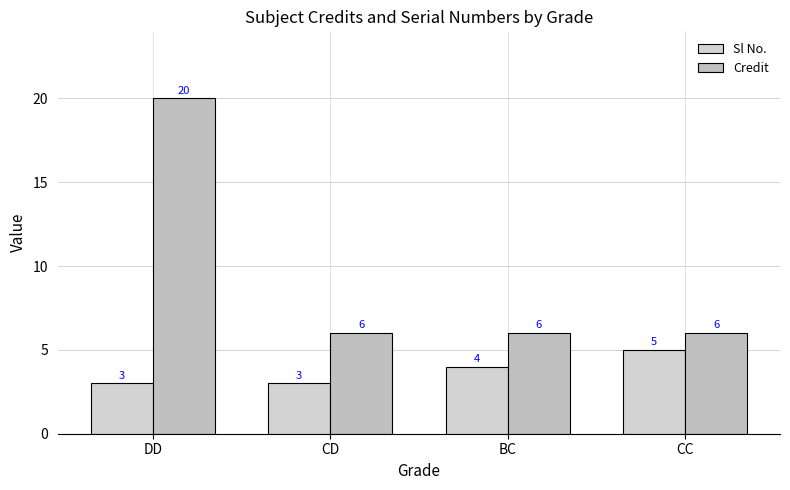

True or false: Sl No. has a value of 3 at CD.

True